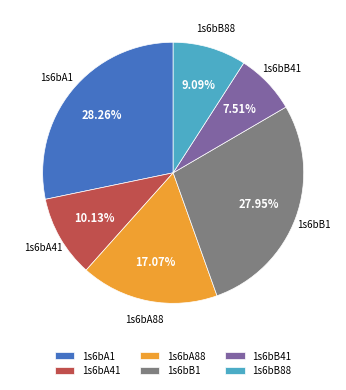

What is the ratio of the value at 1s6bA88 to the value at 1s6bB41?

2.3